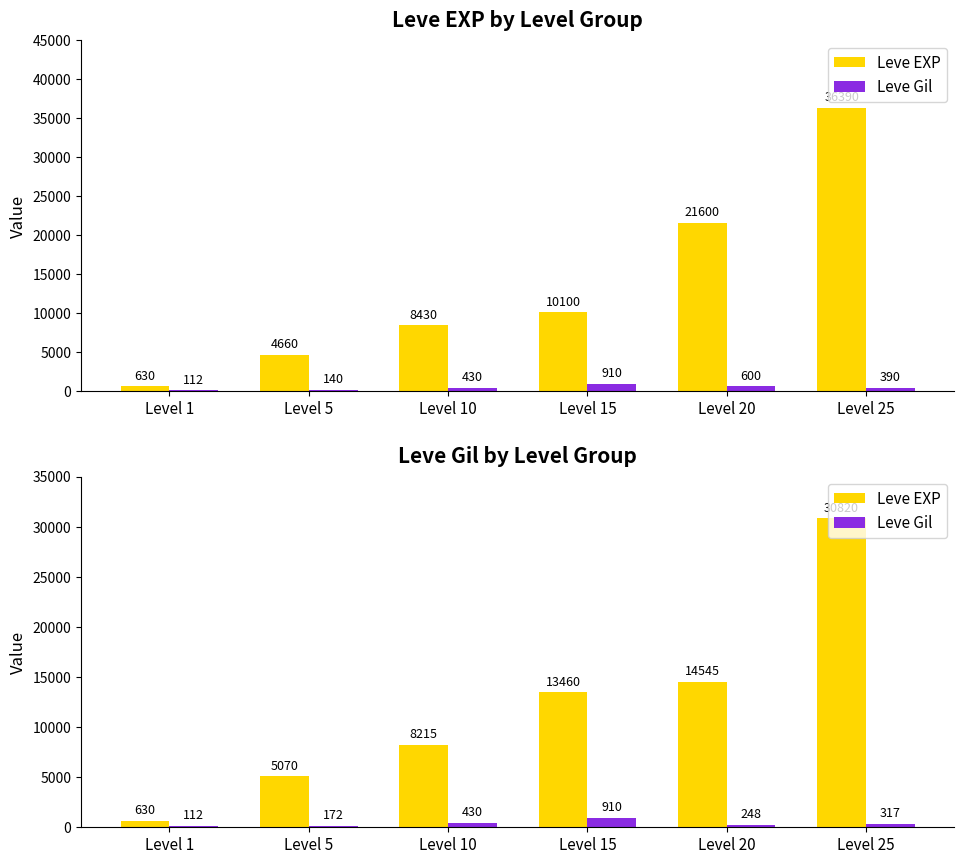

What is the average value of the Leve Gil series?

365